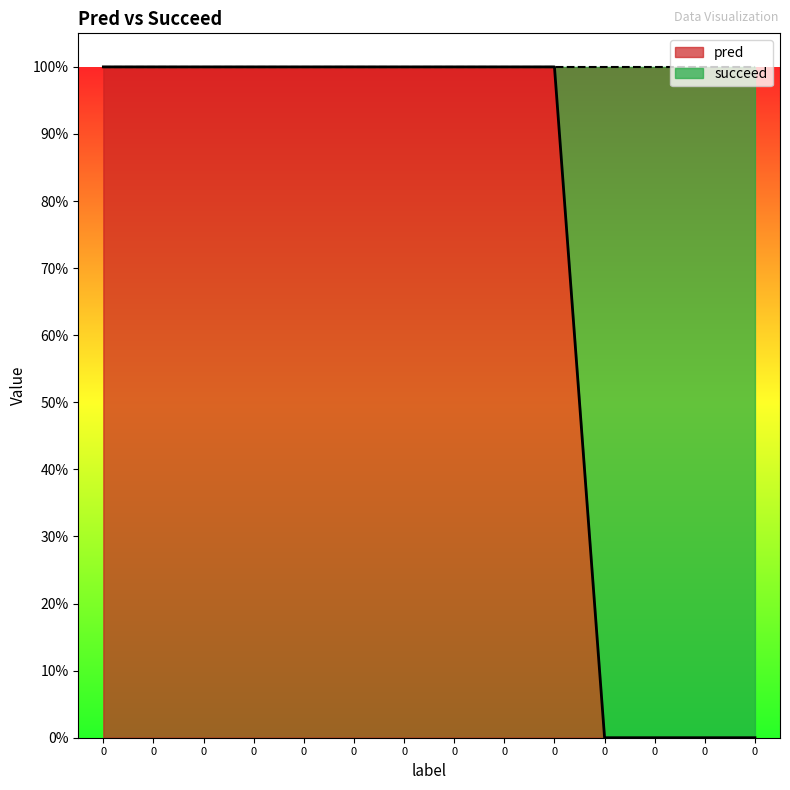

Rank the categories by value from highest to lowest.

0, 0, 0, 0, 0, 0, 0, 0, 0, 0, 0, 0, 0, 0